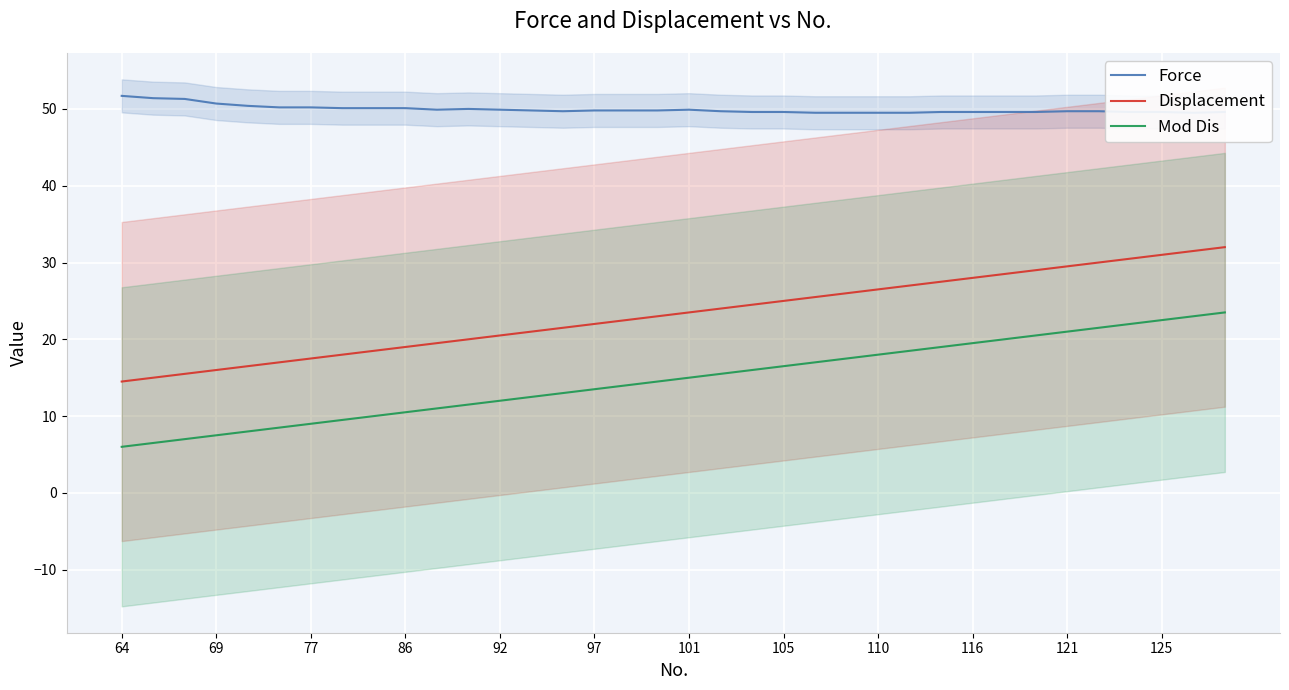

At which category does the chart reach its minimum across all series?

64